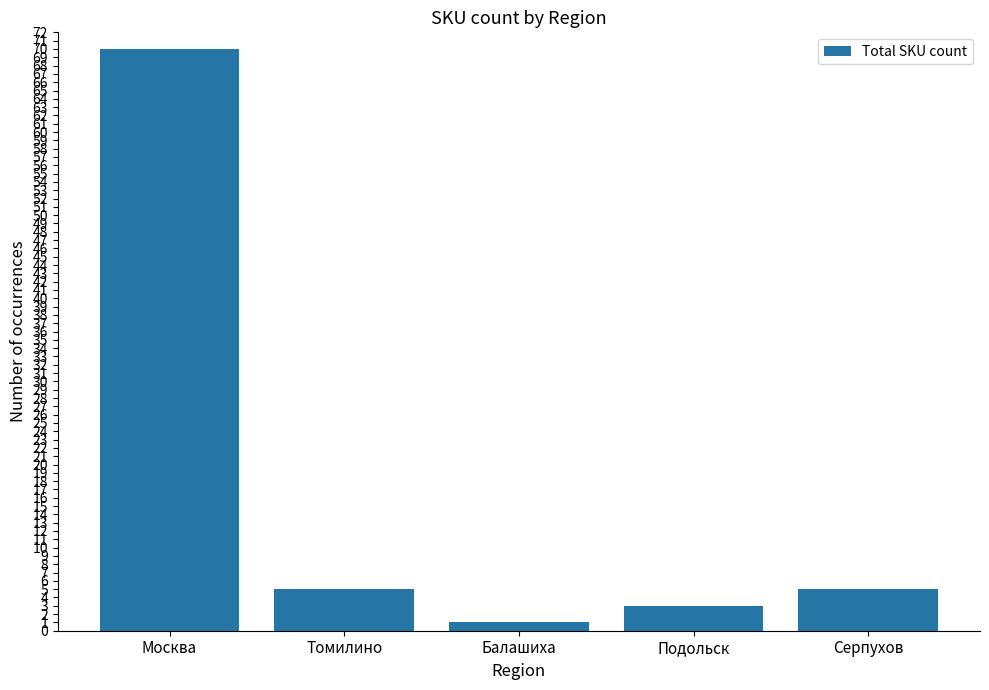

Between Подольск and Москва, which is larger?

Москва